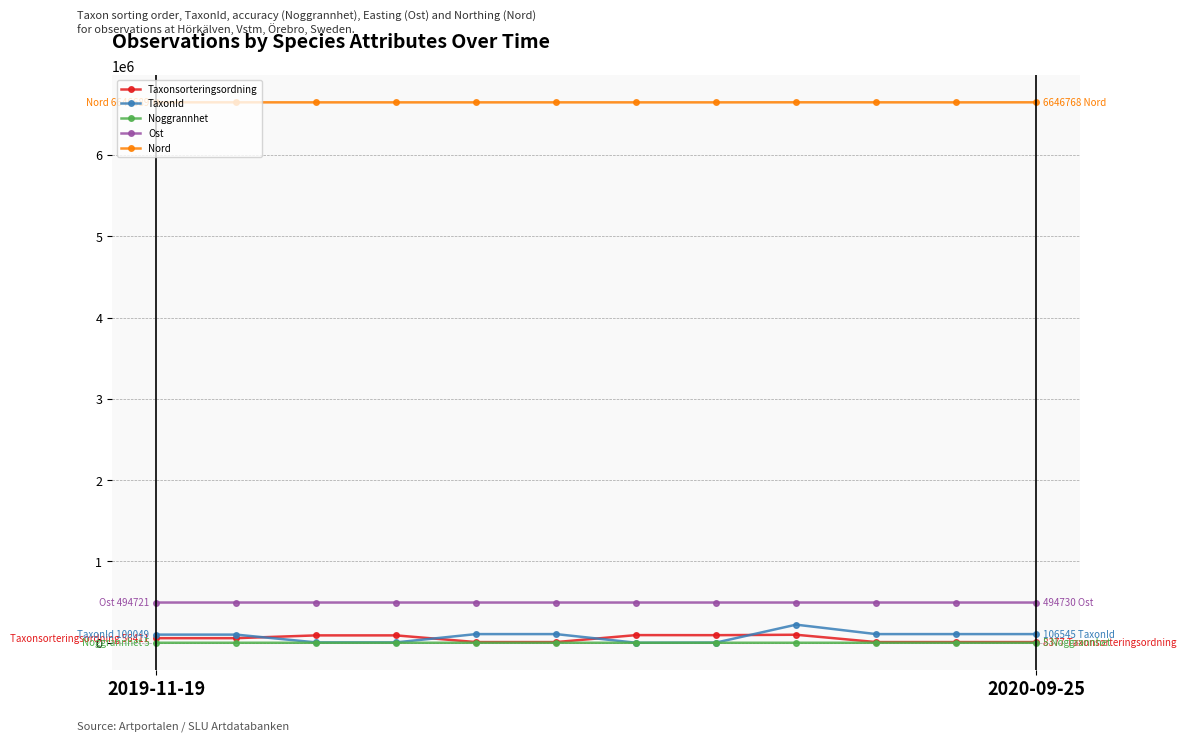

Is this an area chart (filled region under the line)?

No